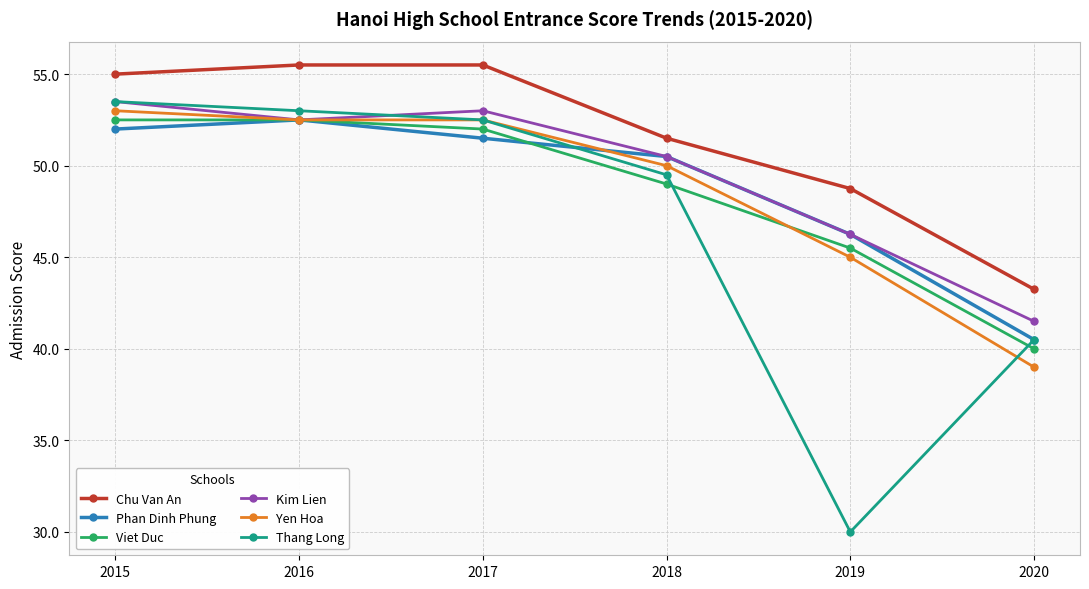

True or false: Phan Dinh Phung and Chu Van An intersect in this chart.

False